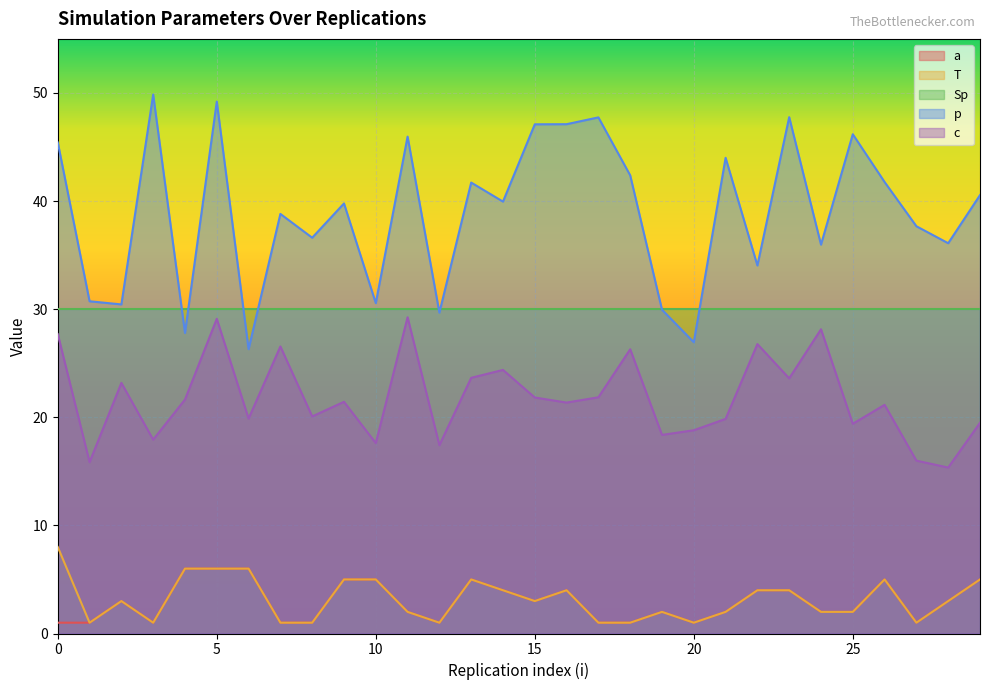

The value of a at 27 is 0.4. True or false?

False